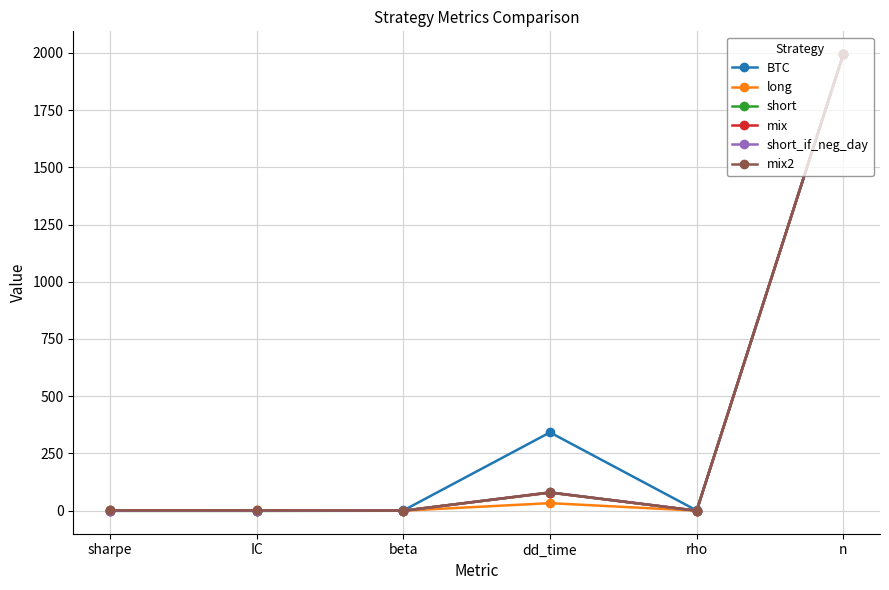

Is this an area chart (filled region under the line)?

No